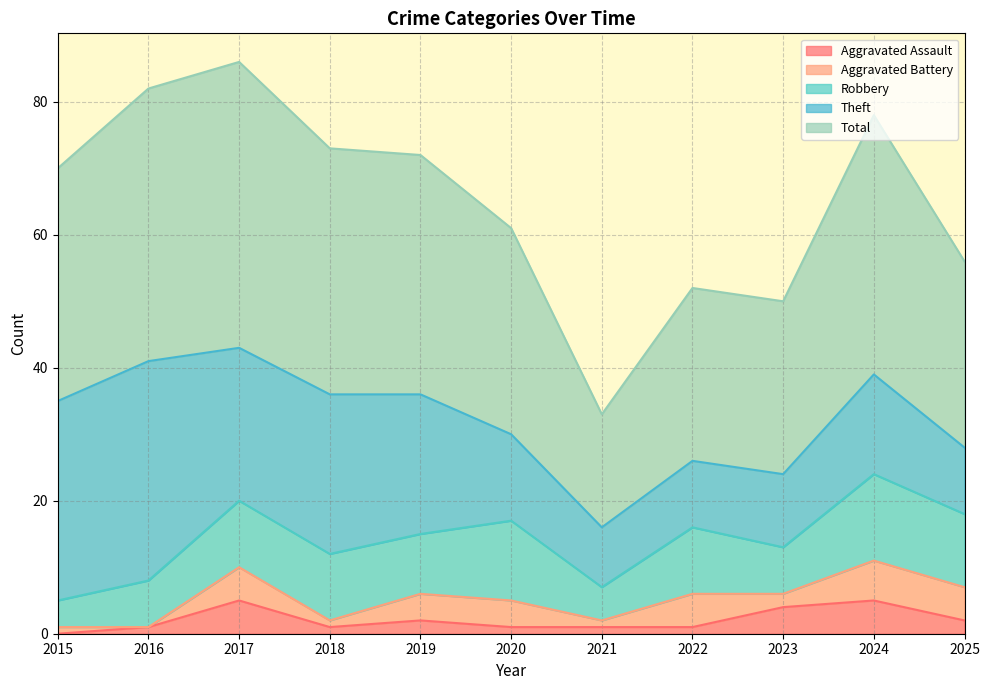

True or false: Total and Theft intersect in this chart.

False